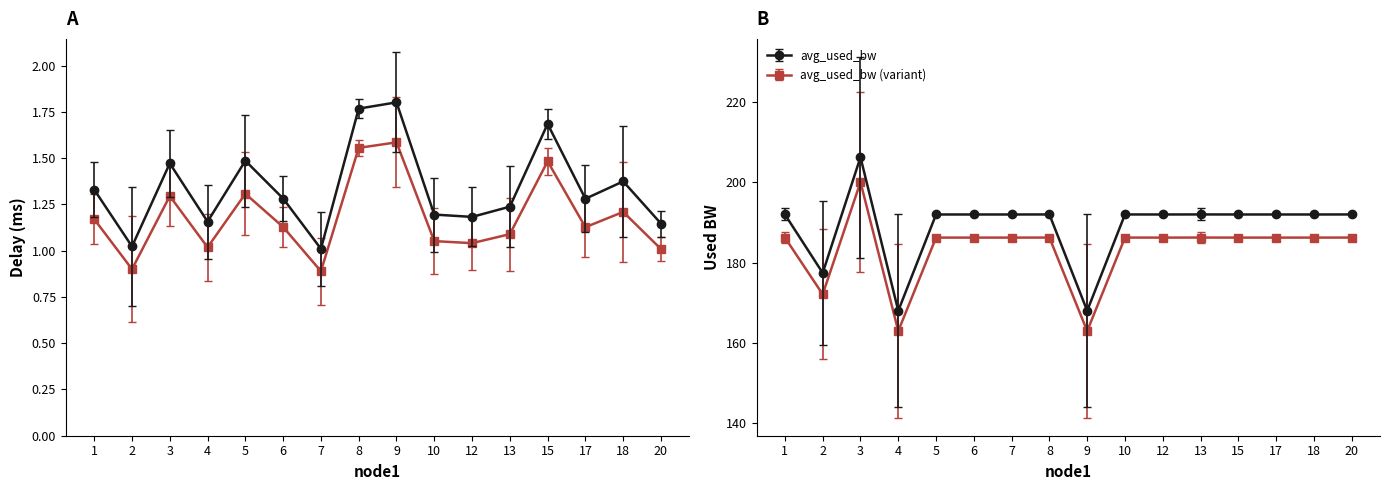

True or false: avg_delay has more than 1 interior local peaks.

True